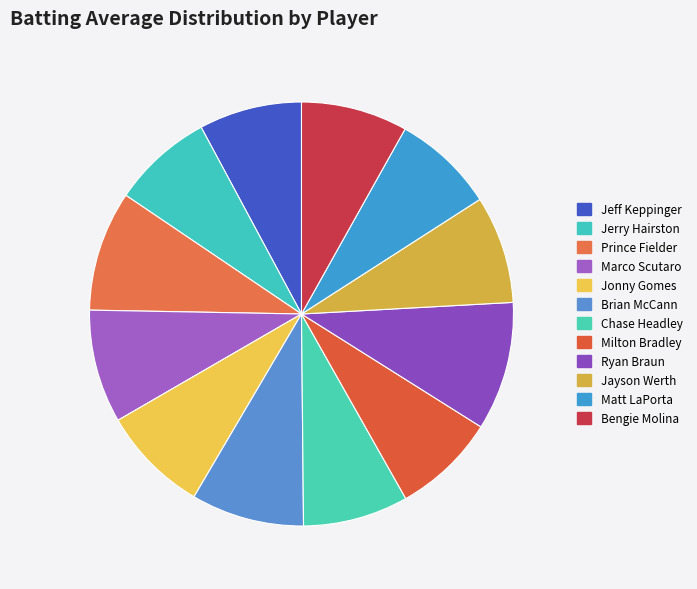

What is the largest slice in the pie chart?

Ryan Braun